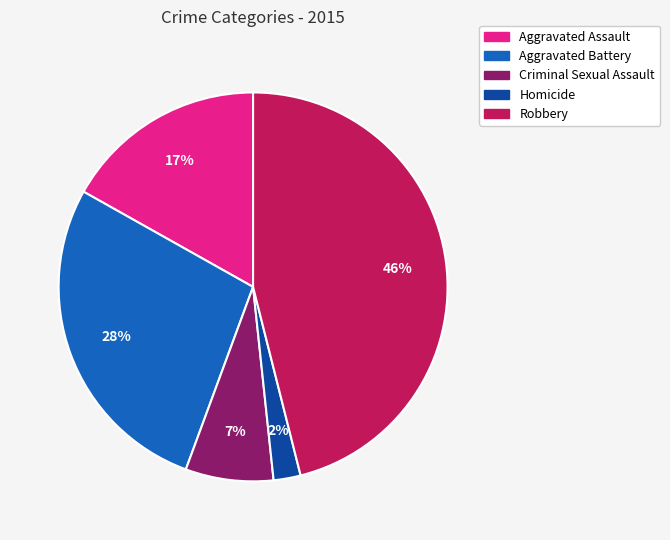

Which category has the smallest portion of the pie?

Homicide